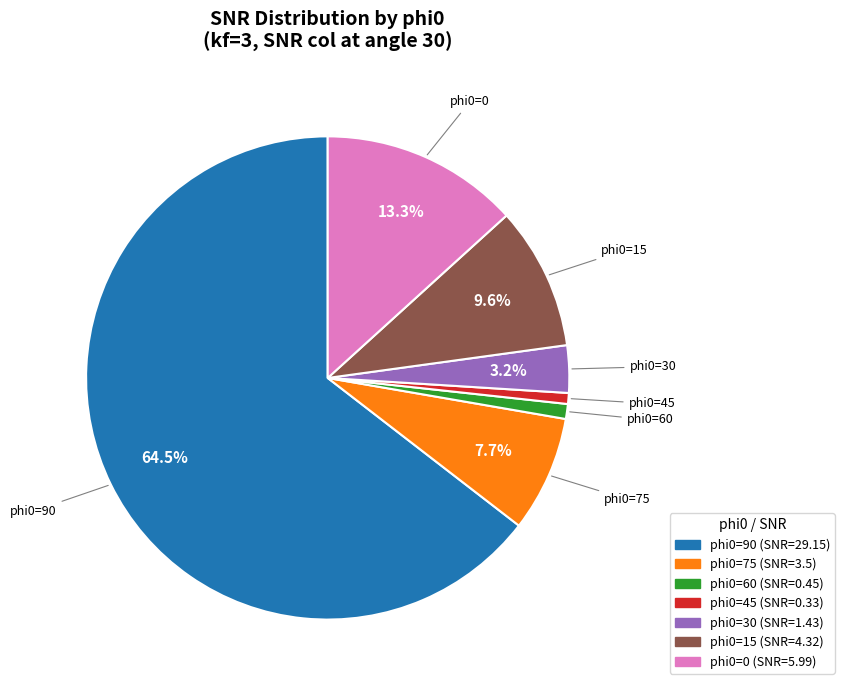

Does any single category account for the majority?

Yes